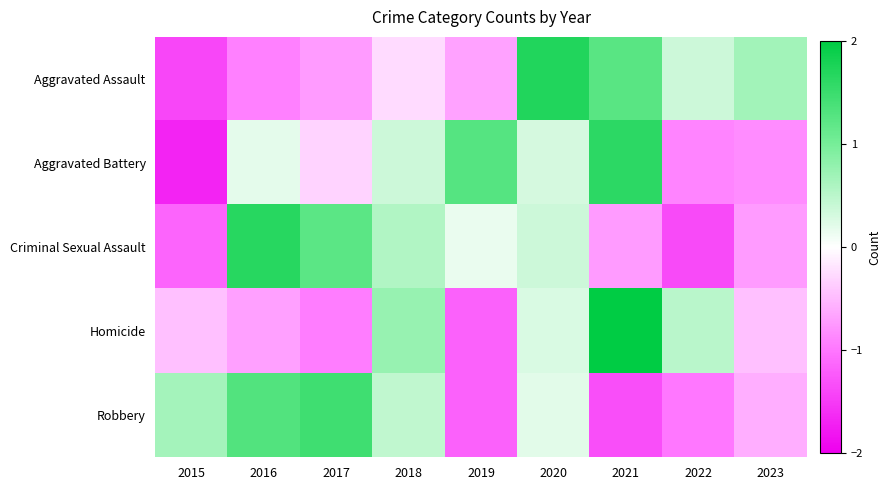

Between 2022 and 2023, which series saw the biggest shift?

Homicide